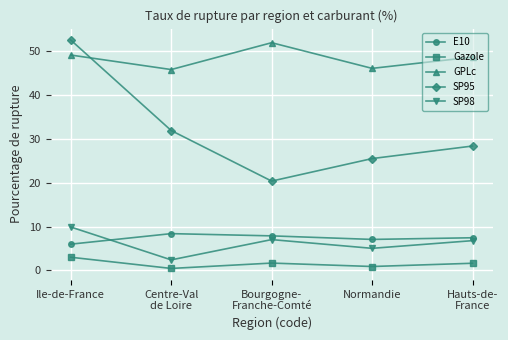

True or false: GPLc and E10 intersect in this chart.

False